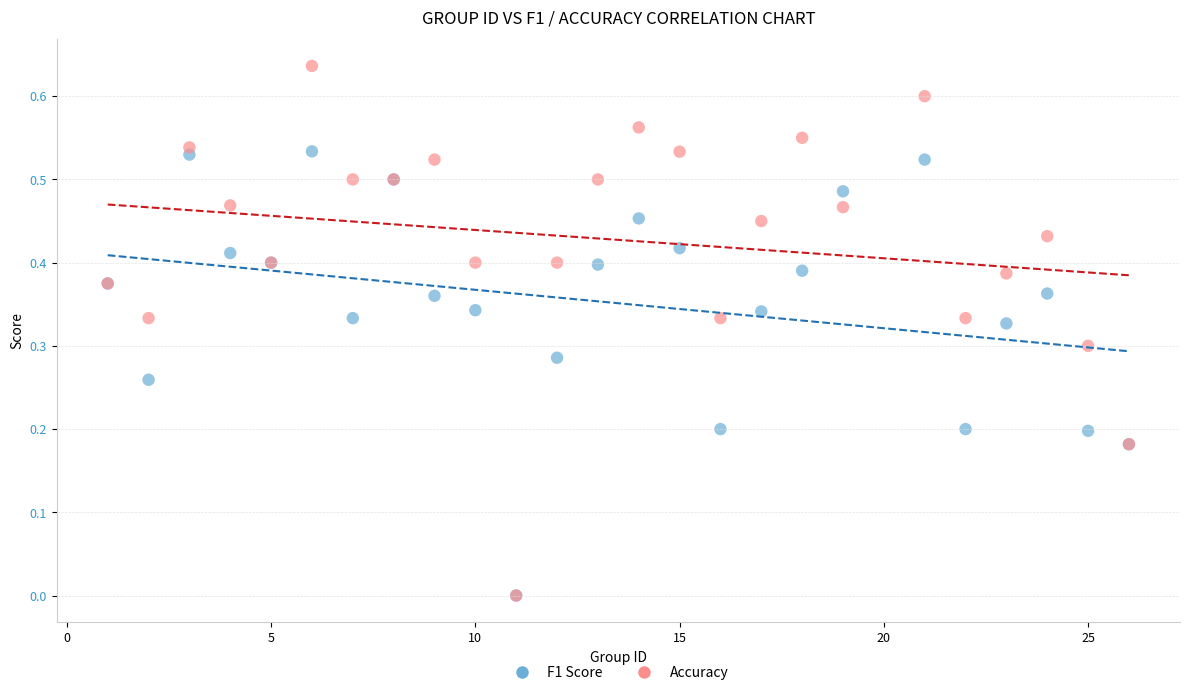

Which series reaches the maximum Y coordinate?

Accuracy